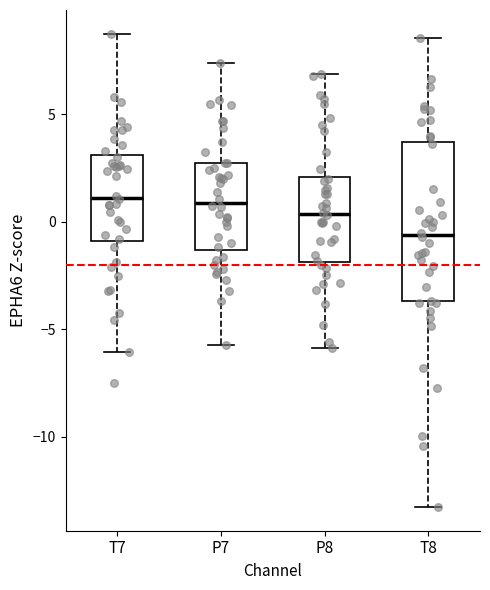

Which box is the tallest, from its lower edge to its upper edge?

T8